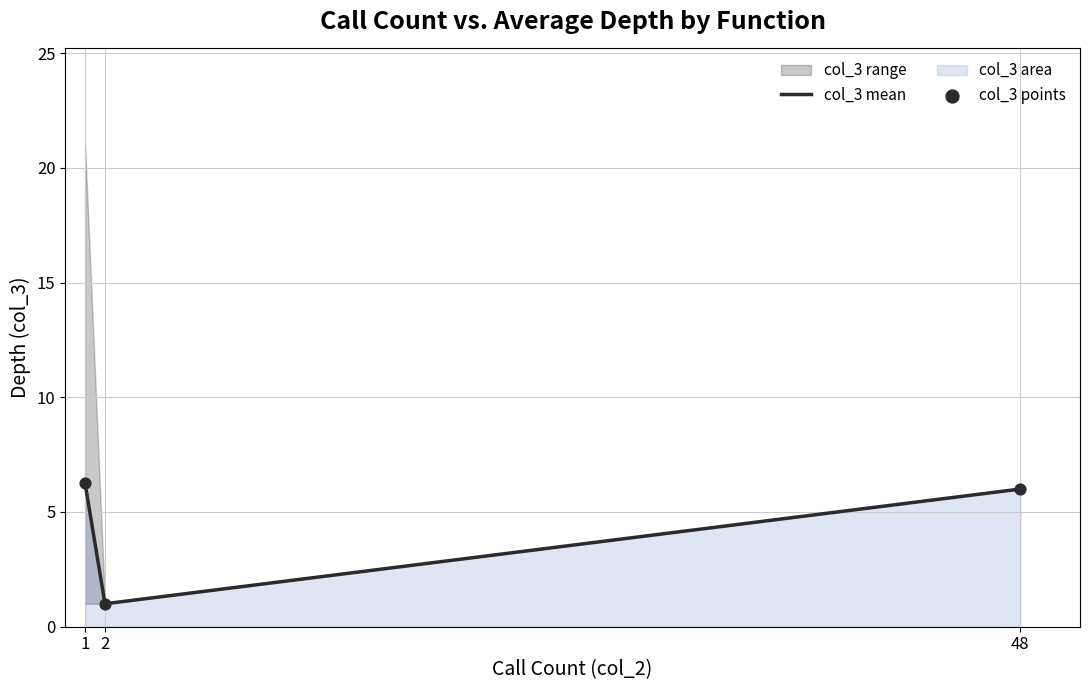

Is it true that col_3 mean equals 6.0 at 48?

True